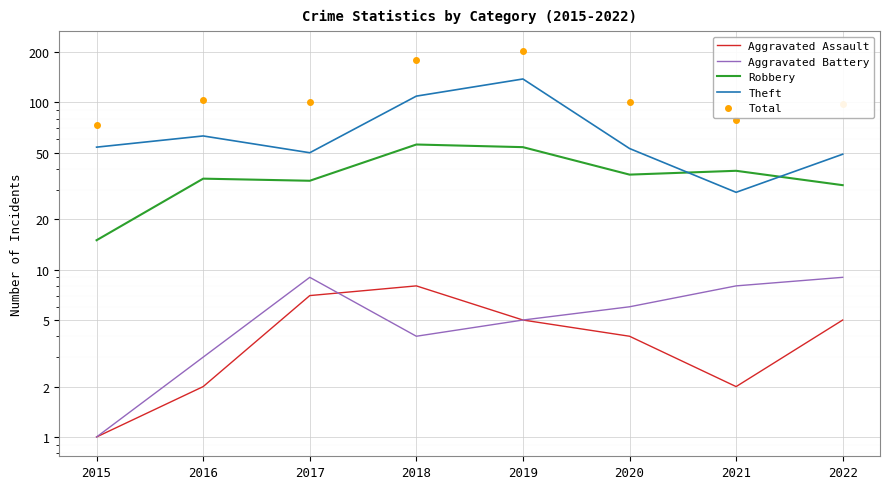

True or false: Robbery has more than 0 points higher than both neighbors.

True